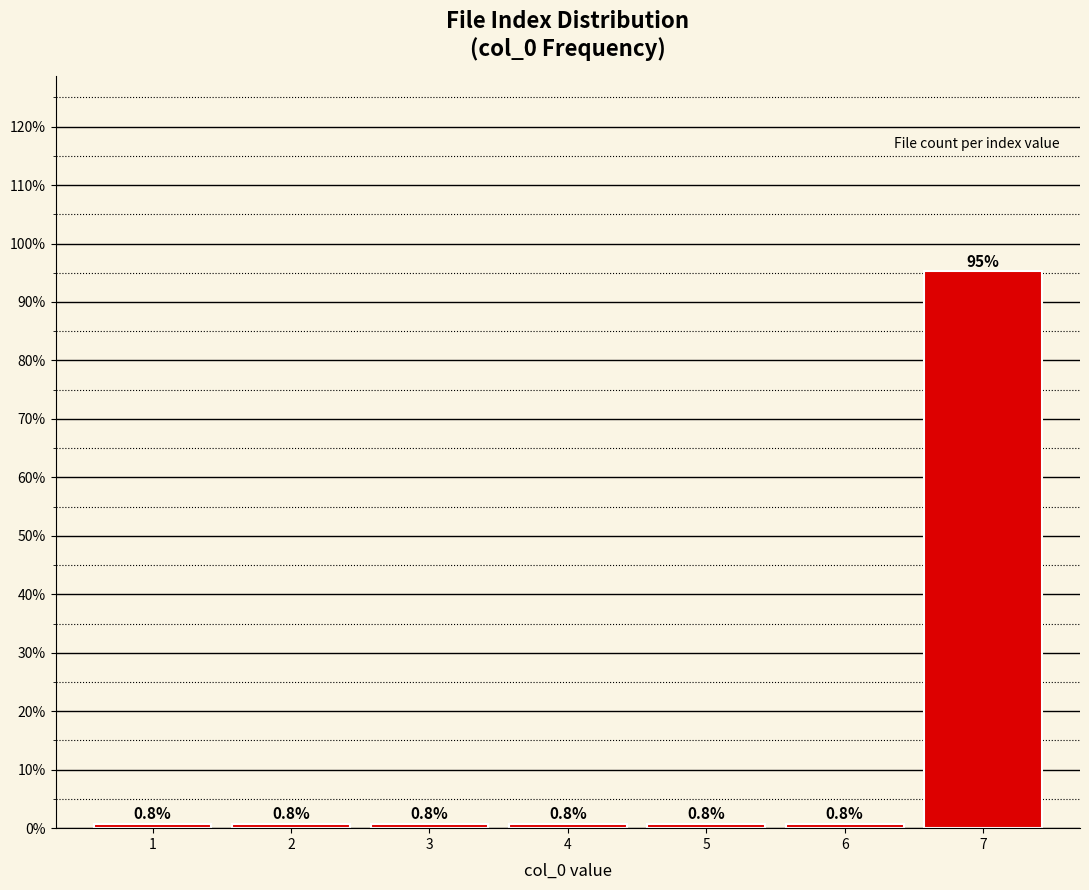

Reading left to right, list every bar in this chart as the range it spans on the x-axis followed by its height.

0.5 to 1.5: 0.8
1.5 to 2.5: 0.8
2.5 to 3.5: 0.8
3.5 to 4.5: 0.8
4.5 to 5.5: 0.8
5.5 to 6.5: 0.8
6.5 to 7.5: 95.2